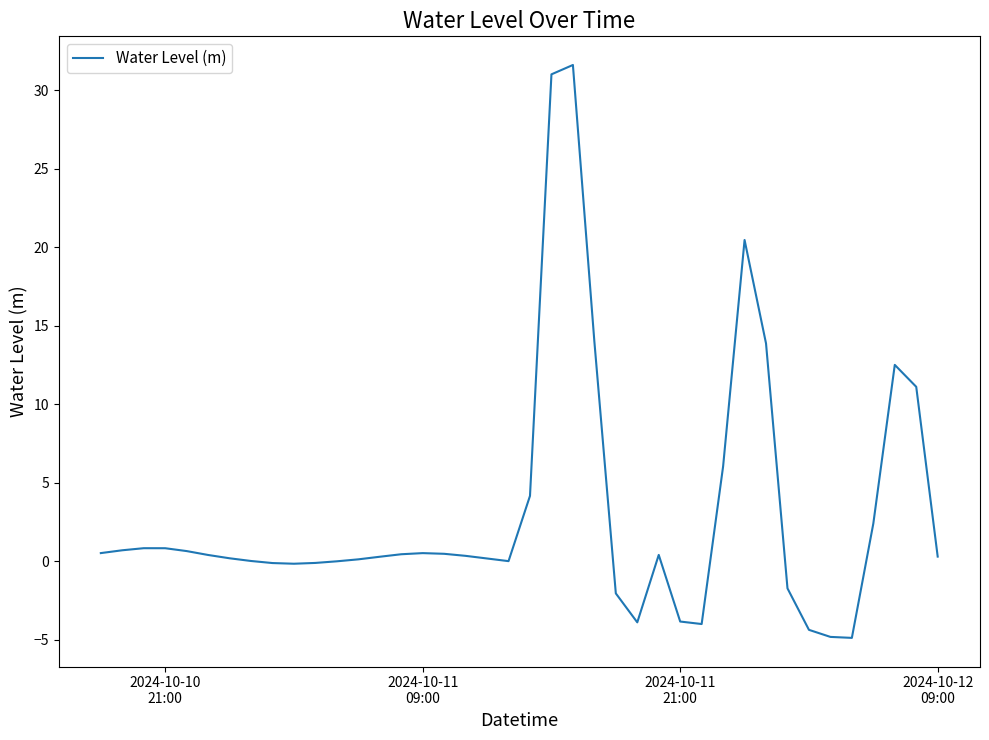

Does the chart have visible grid lines?

No